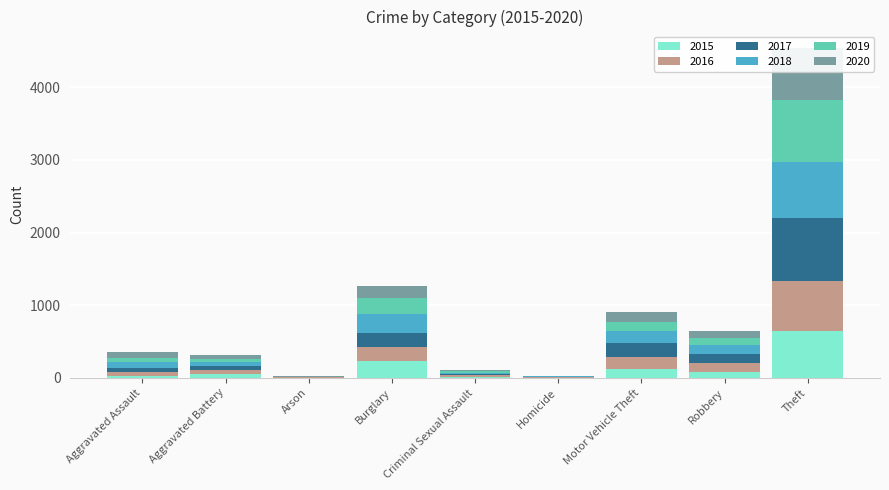

How many data points in 2018 are less than 72?

4